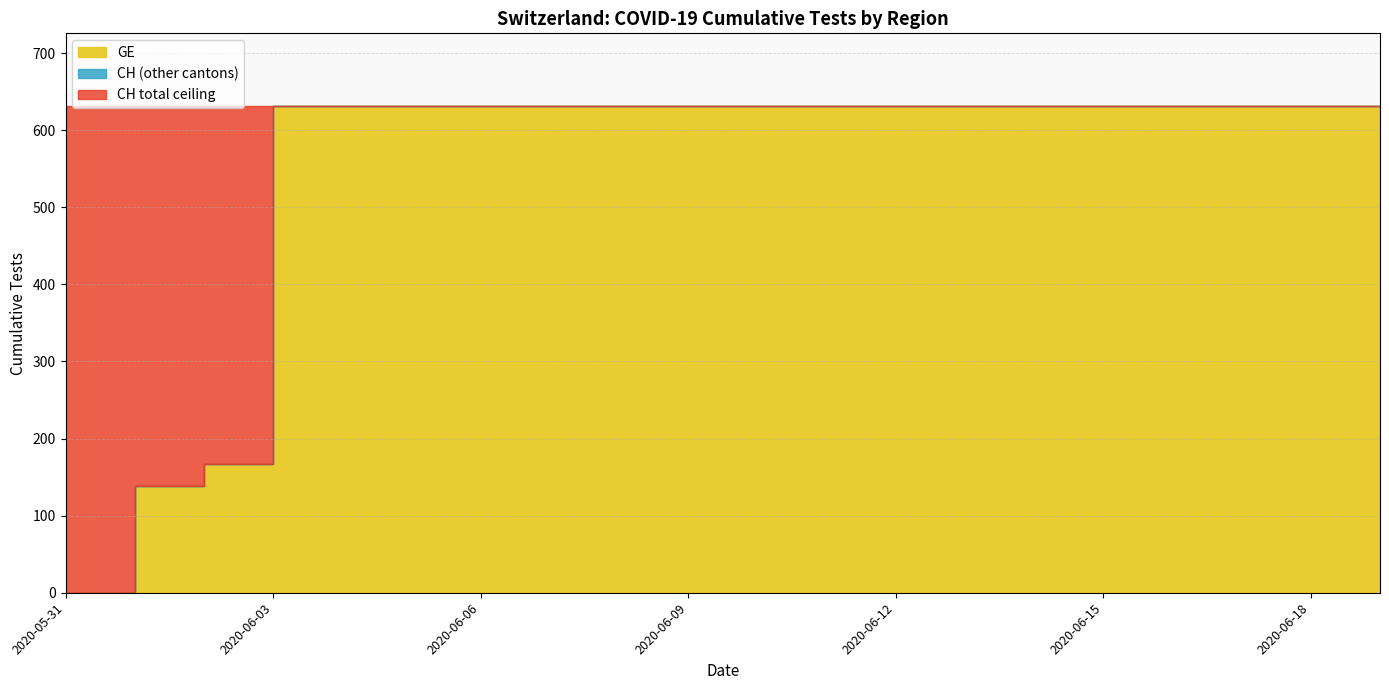

How many positive values does the GE series have?

19